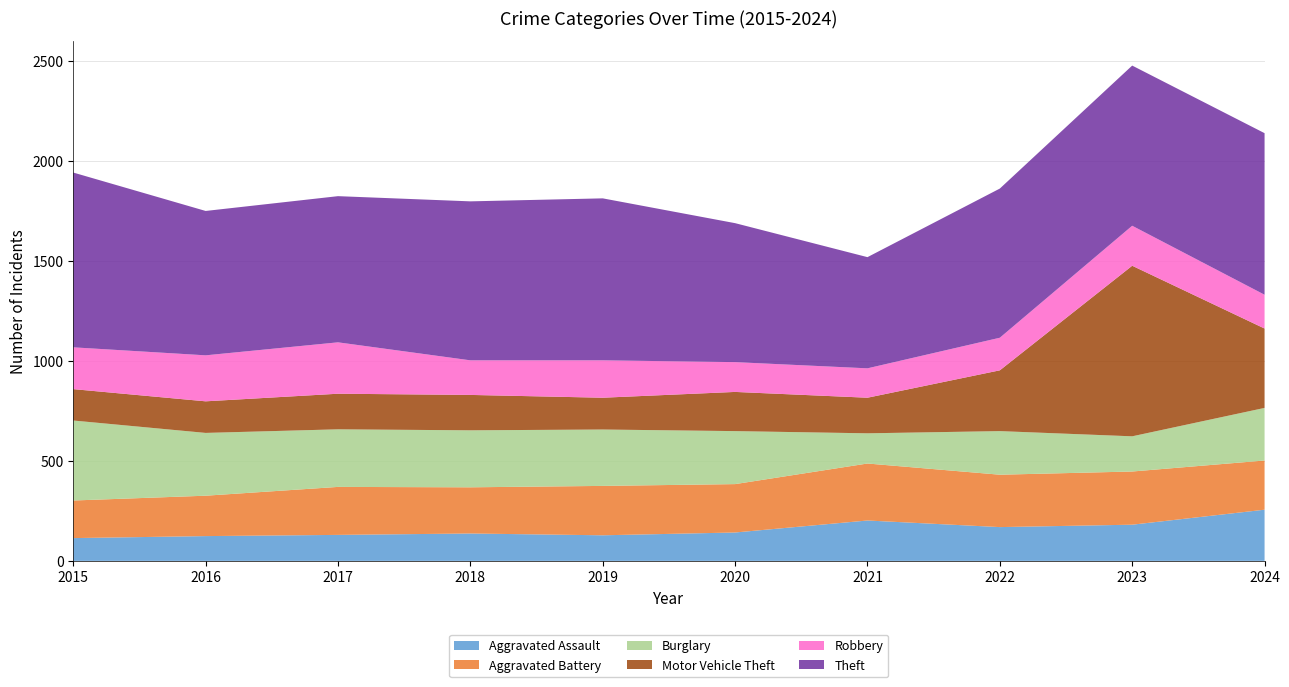

Reading left to right, what are all the values shown in this chart?

Aggravated Assault: 2015=114	2016=124	2017=130	2018=137	2019=128	2020=142	2021=202	2022=169	2023=181	2024=256
Aggravated Battery: 2015=188	2016=202	2017=240	2018=231	2019=247	2020=242	2021=285	2022=262	2023=266	2024=246
Burglary: 2015=400	2016=314	2017=288	2018=285	2019=282	2020=265	2021=151	2022=218	2023=176	2024=263
Motor Vehicle Theft: 2015=157	2016=158	2017=178	2018=177	2019=159	2020=196	2021=178	2022=304	2023=853	2024=397
Robbery: 2015=209	2016=230	2017=257	2018=173	2019=187	2020=149	2021=147	2022=163	2023=200	2024=169
Theft: 2015=874	2016=722	2017=731	2018=795	2019=810	2020=695	2021=556	2022=746	2023=801	2024=808